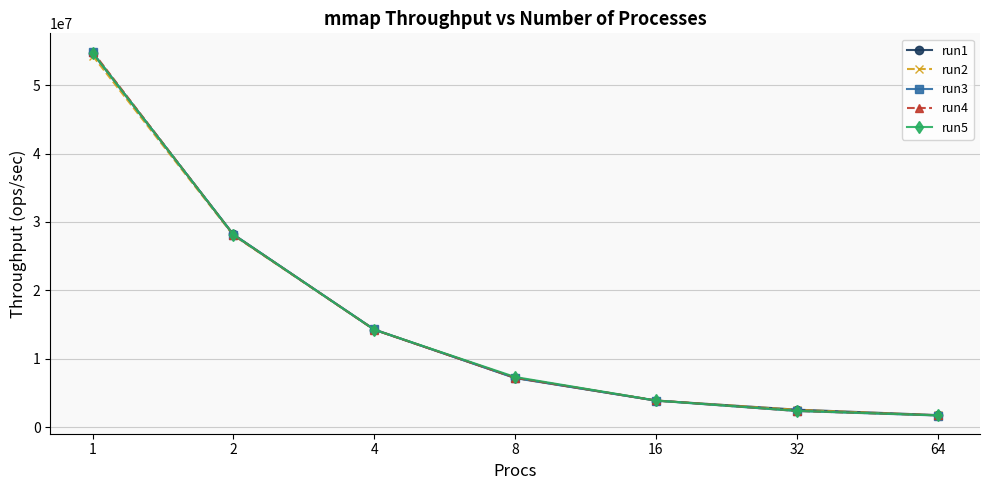

Which series has the largest range (max minus min)?

run4